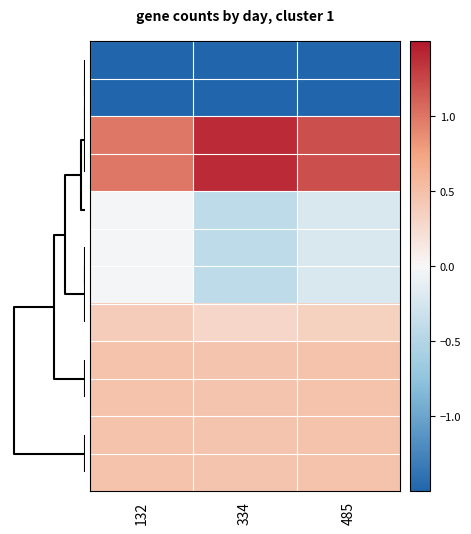

What is the smallest value displayed?

-2.1